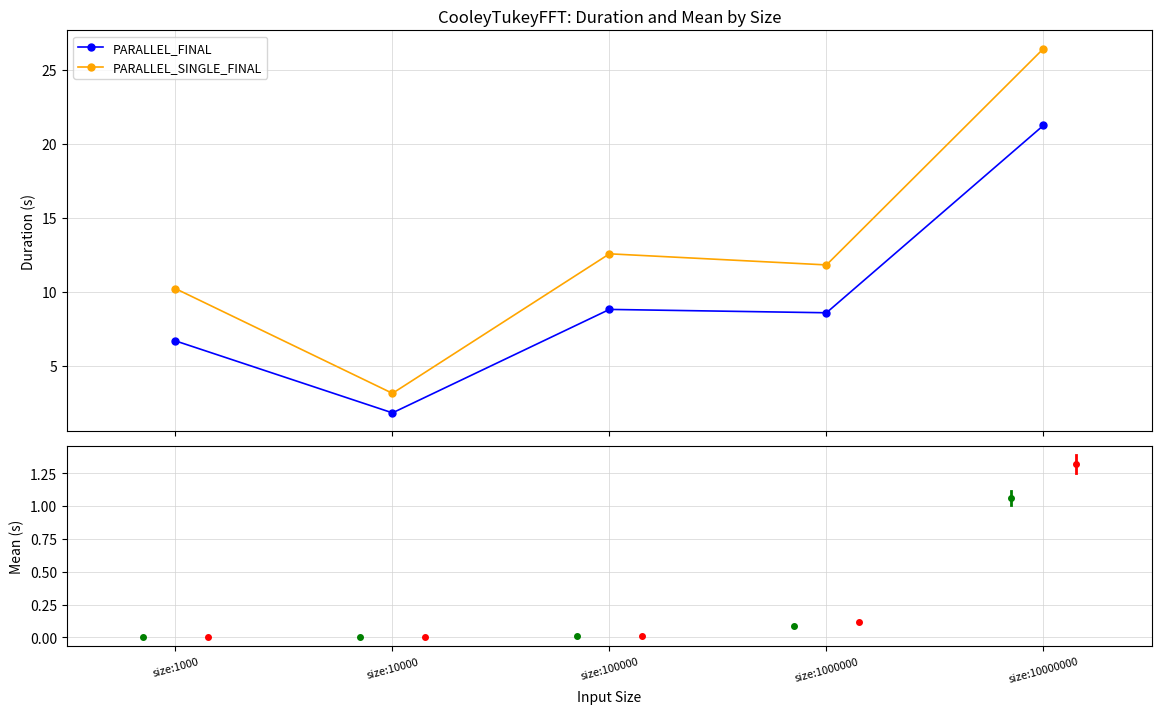

True or false: PARALLEL_FINAL and PARALLEL_SINGLE_FINAL cross at least once.

False